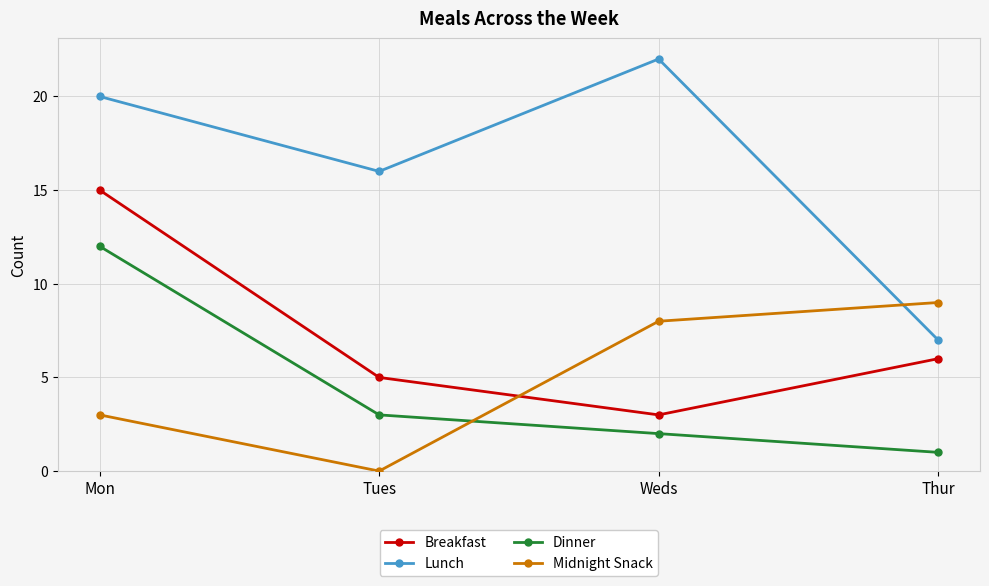

In Breakfast, how many points are lower than both neighbors (excluding endpoints)?

1